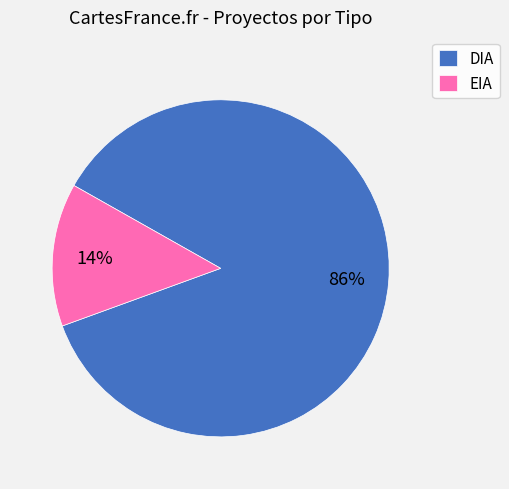

How many slices are in this pie chart?

2